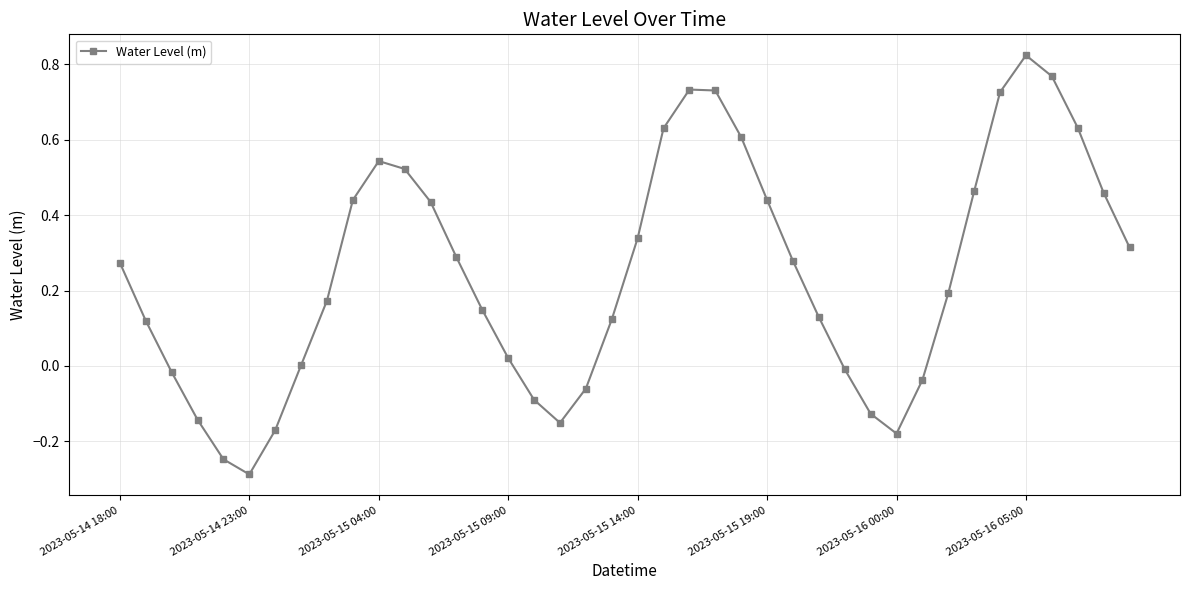

True or false: the data has more than 2 interior local peaks.

True